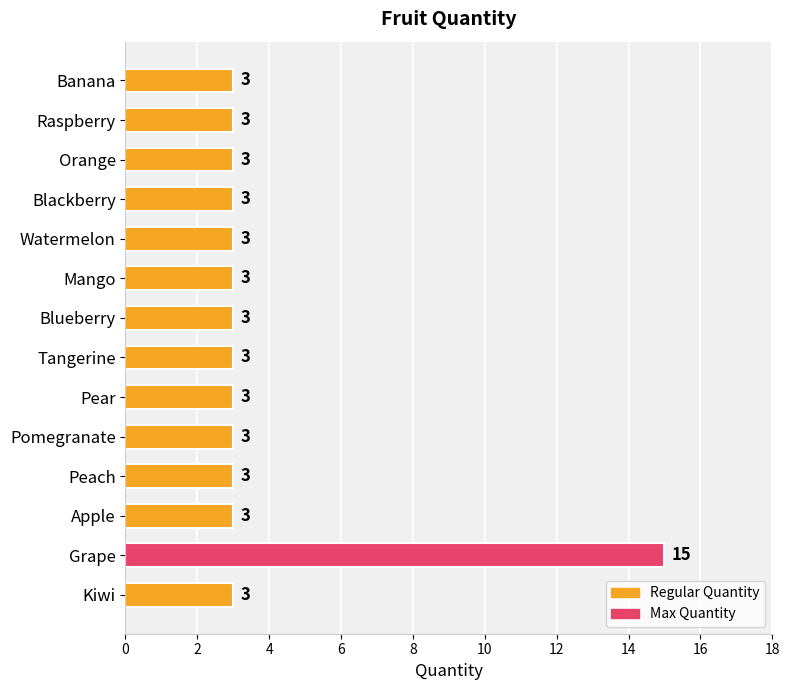

Approximately how many times larger is the value at Mango compared to Peach?

1.0